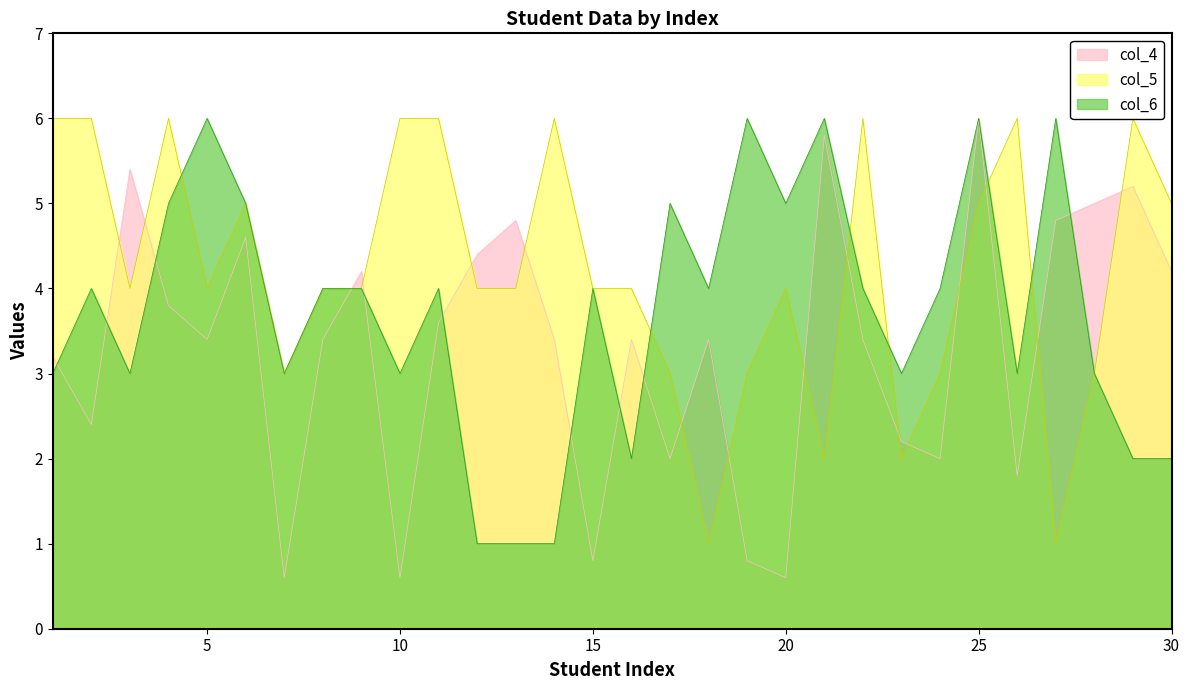

How many values in the col_4 series exceed 3?

20